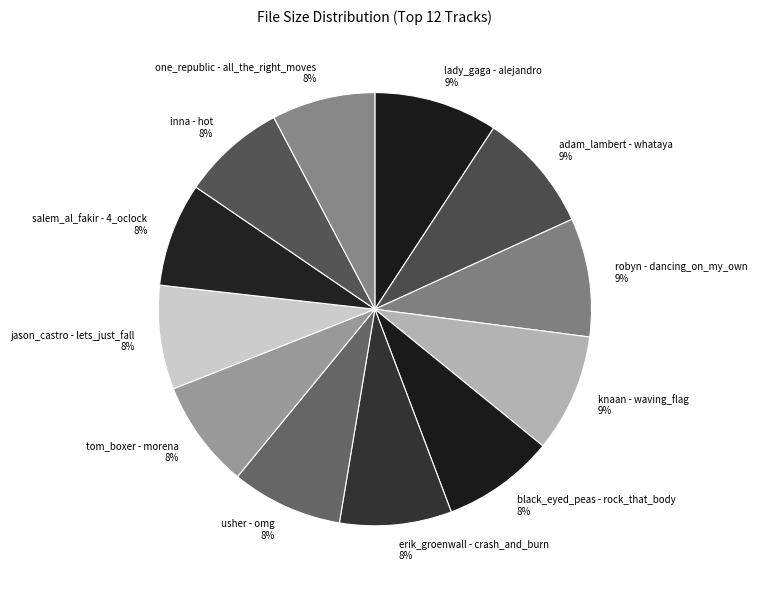

What is the ratio of the value at lady_gaga - alejandro to the value at erik_groenwall - crash_and_burn?

1.1